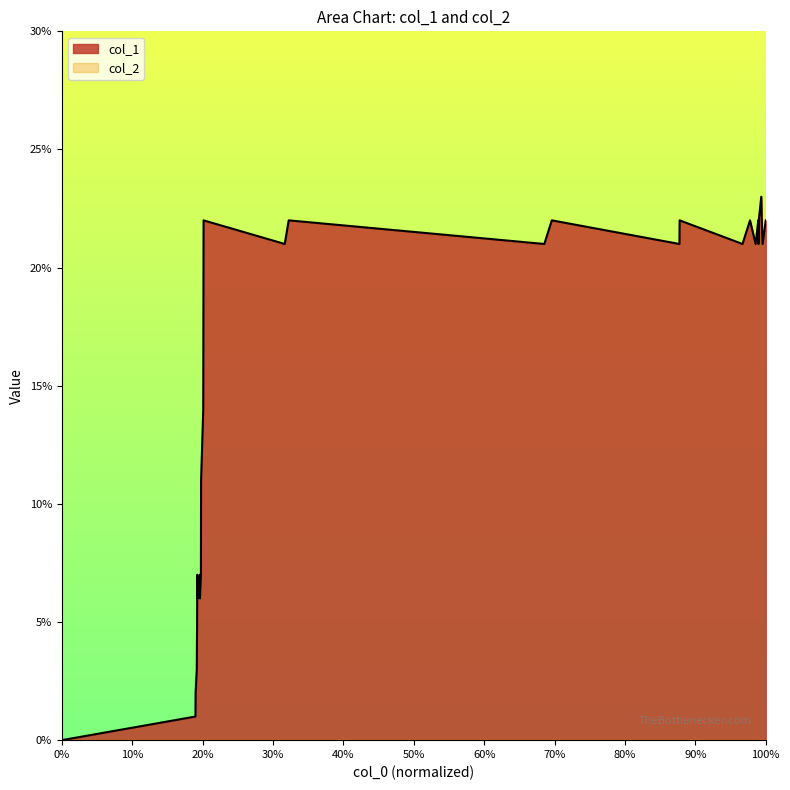

Does the chart have visible grid lines?

No